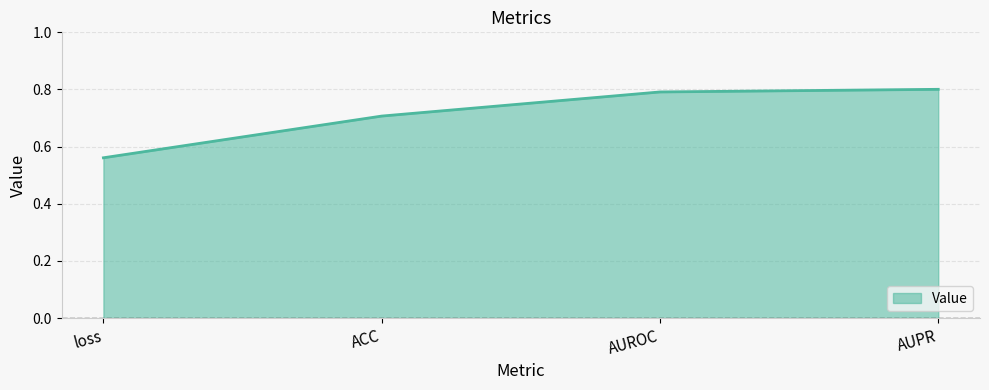

List the labels in order of value, smallest first.

loss, ACC, AUROC, AUPR